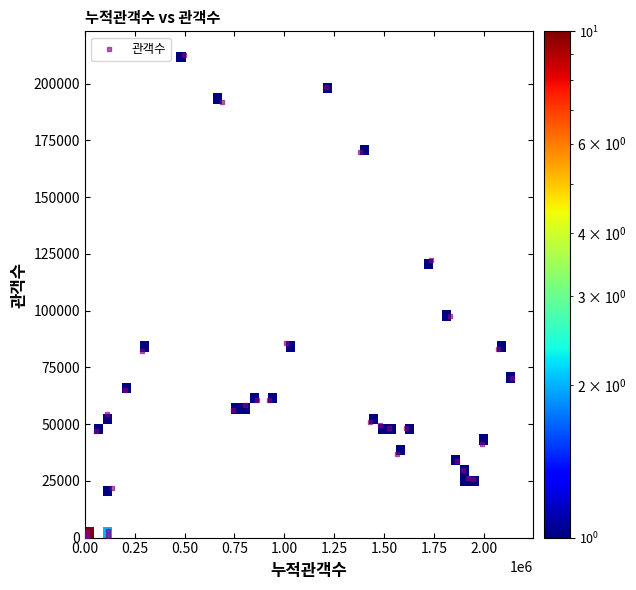

What Y value in the scatter plot is closest to 106255?

97584